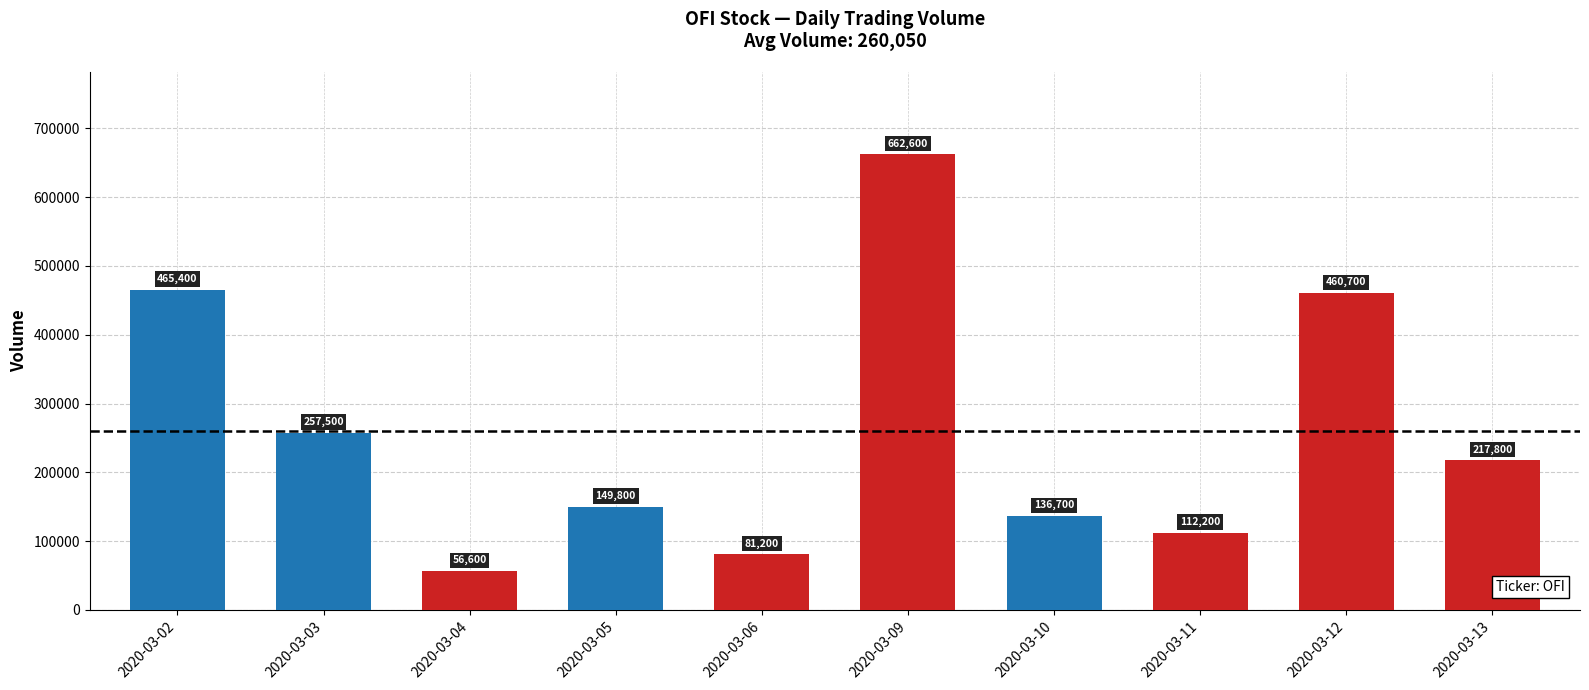

What is the maximum value shown in the chart?

662600